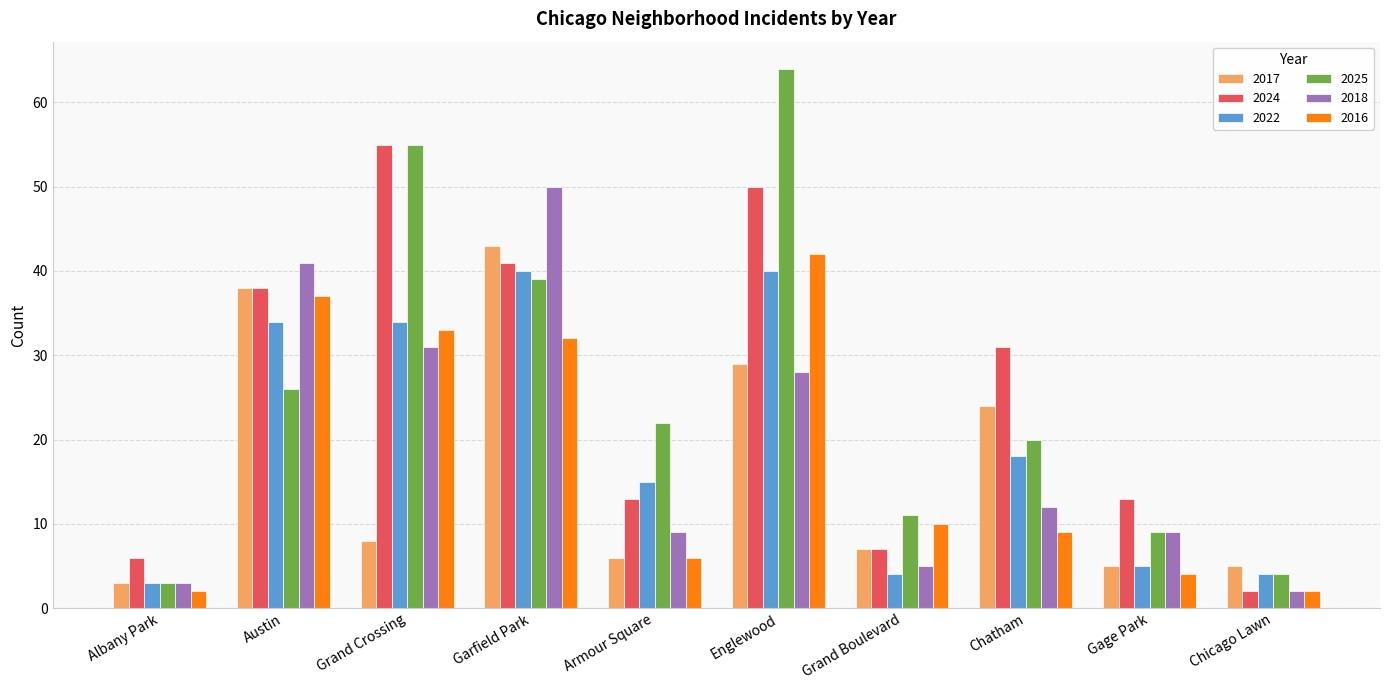

The value of 2017 at Gage Park is 5. True or false?

True